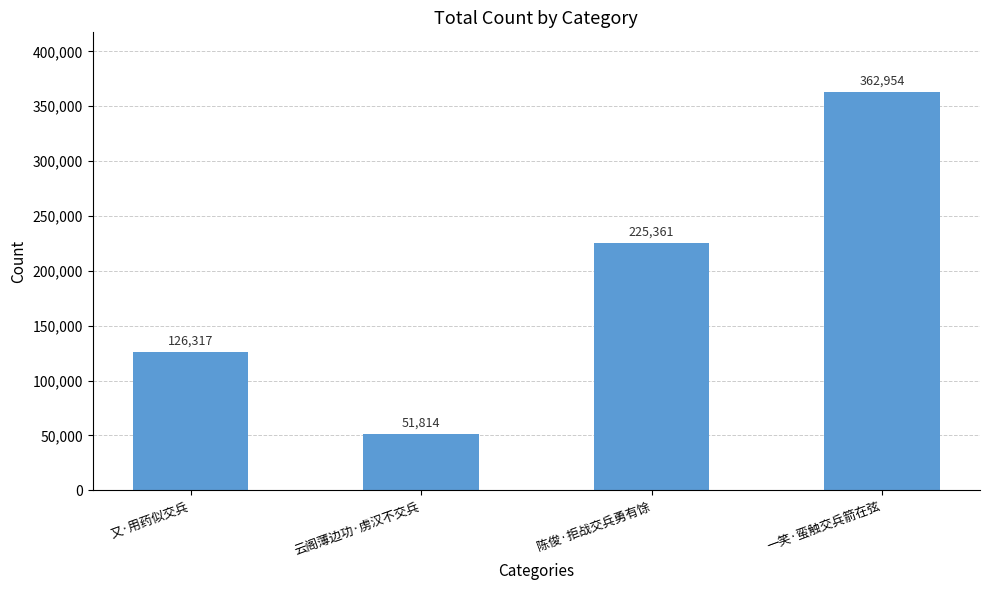

Read the value at 又·用药似交兵, to the nearest 100.

126300